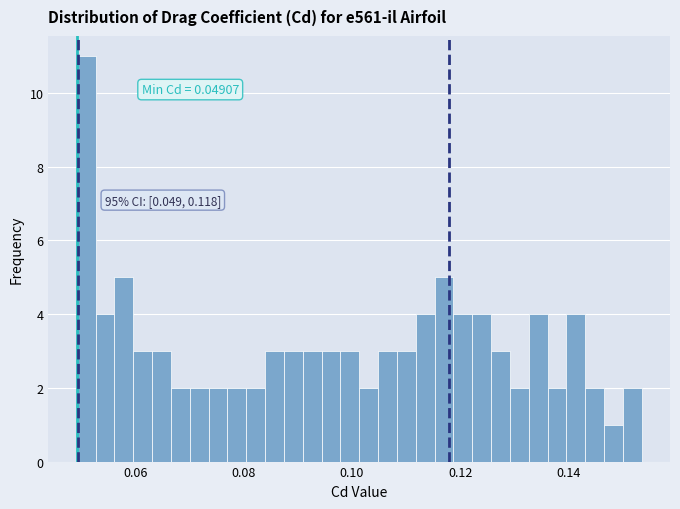

Around what value on the x-axis is the tallest bar? Give the approximate position of its centre, as read against the axis.

0.050